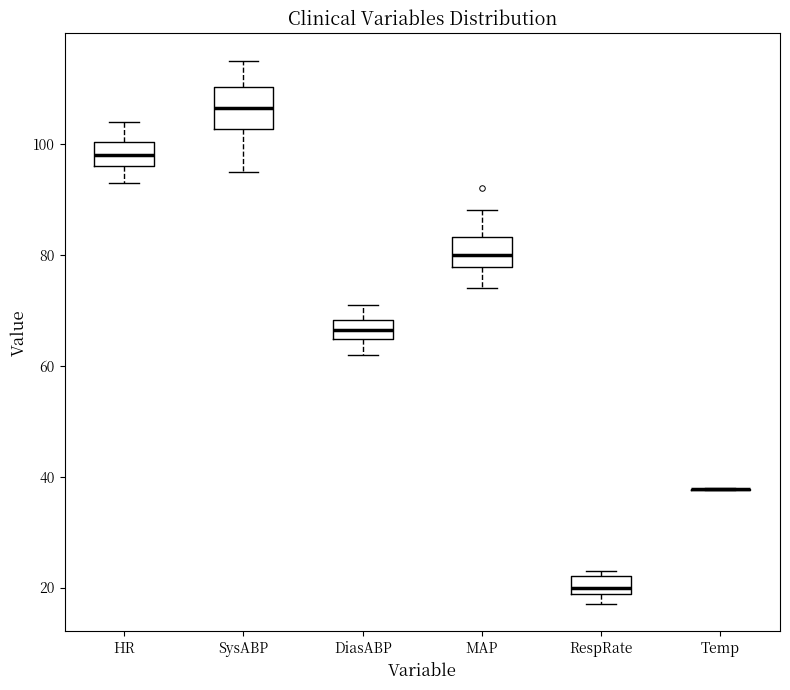

Which box is the tallest, from its lower edge to its upper edge?

SysABP